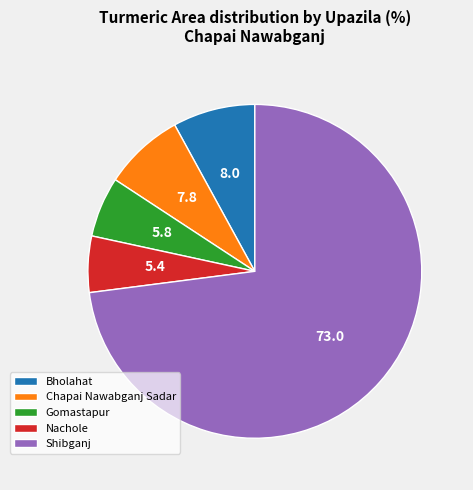

Combined, do Chapai Nawabganj Sadar and Gomastapur account for over 50%?

No